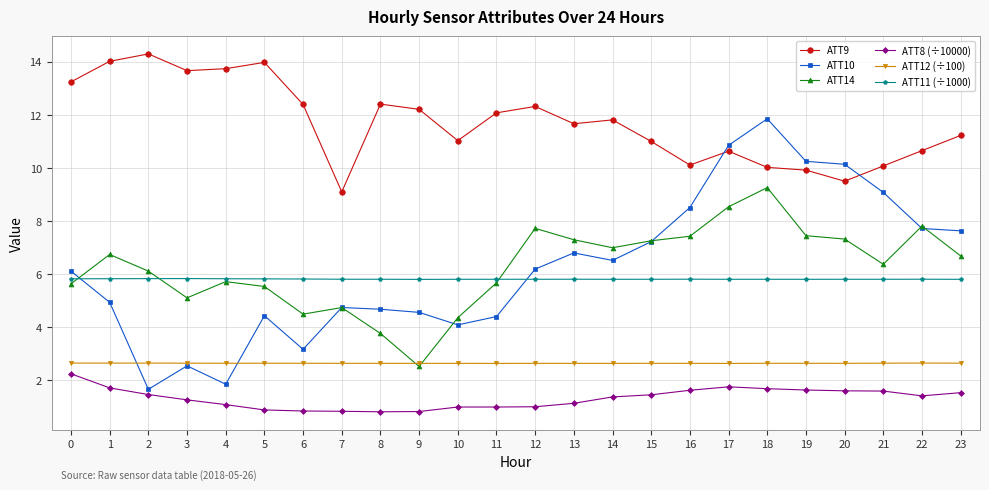

Which series ends up on top after the final intersection of ATT14 and ATT12 (÷100)?

ATT14